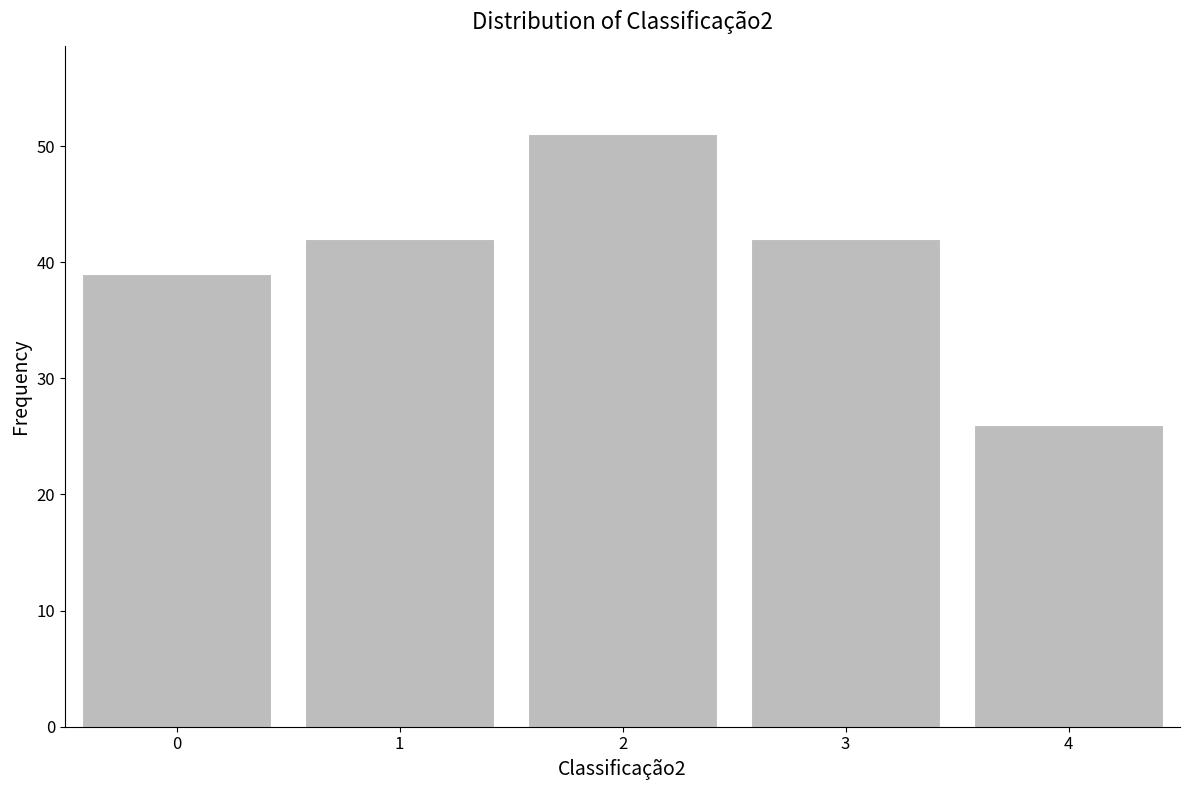

Which range on the x-axis has the tallest bar?

1.5 to 2.5